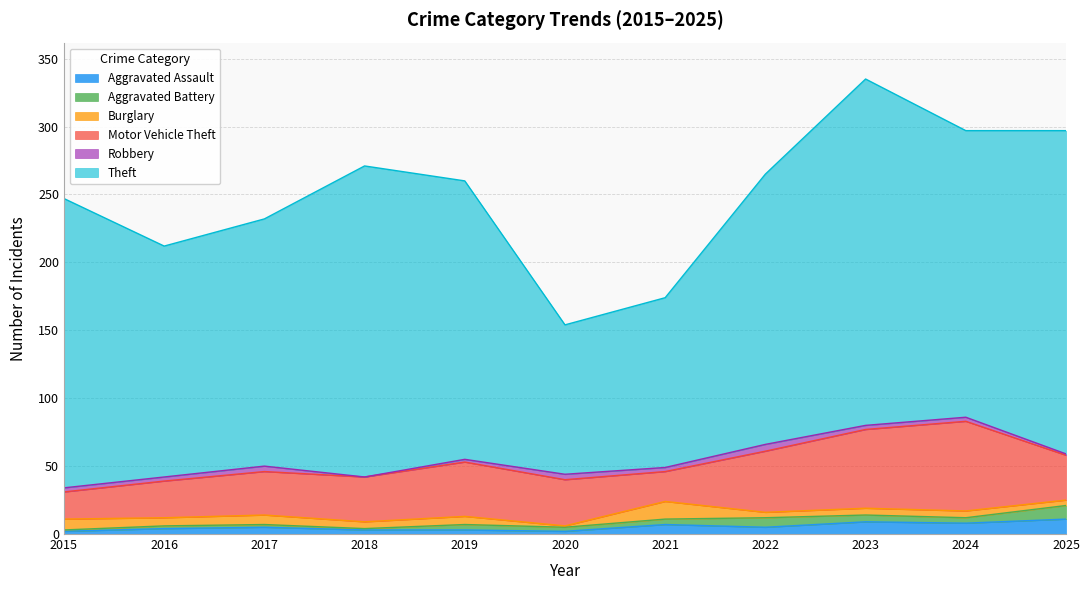

How many lines are shown in the chart?

6